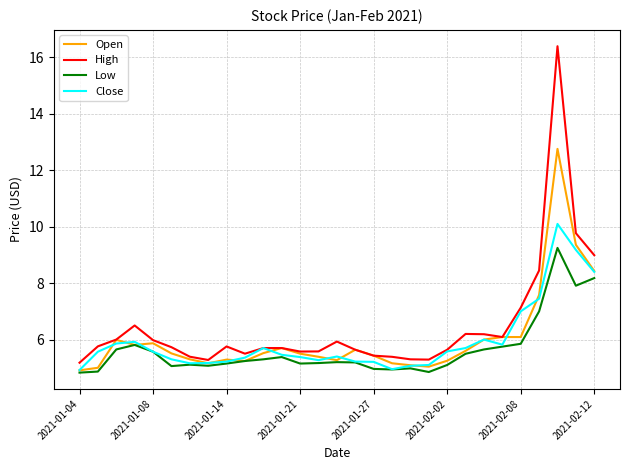

Which series has the widest spread of values?

High